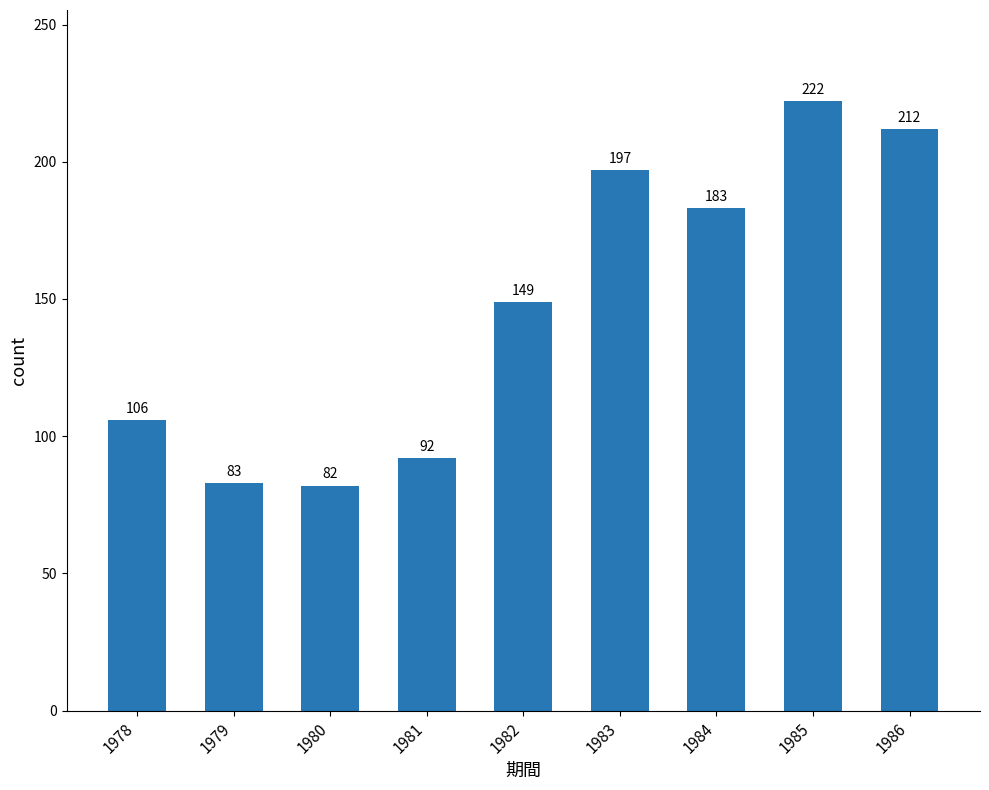

Does the chart contain any negative values?

No